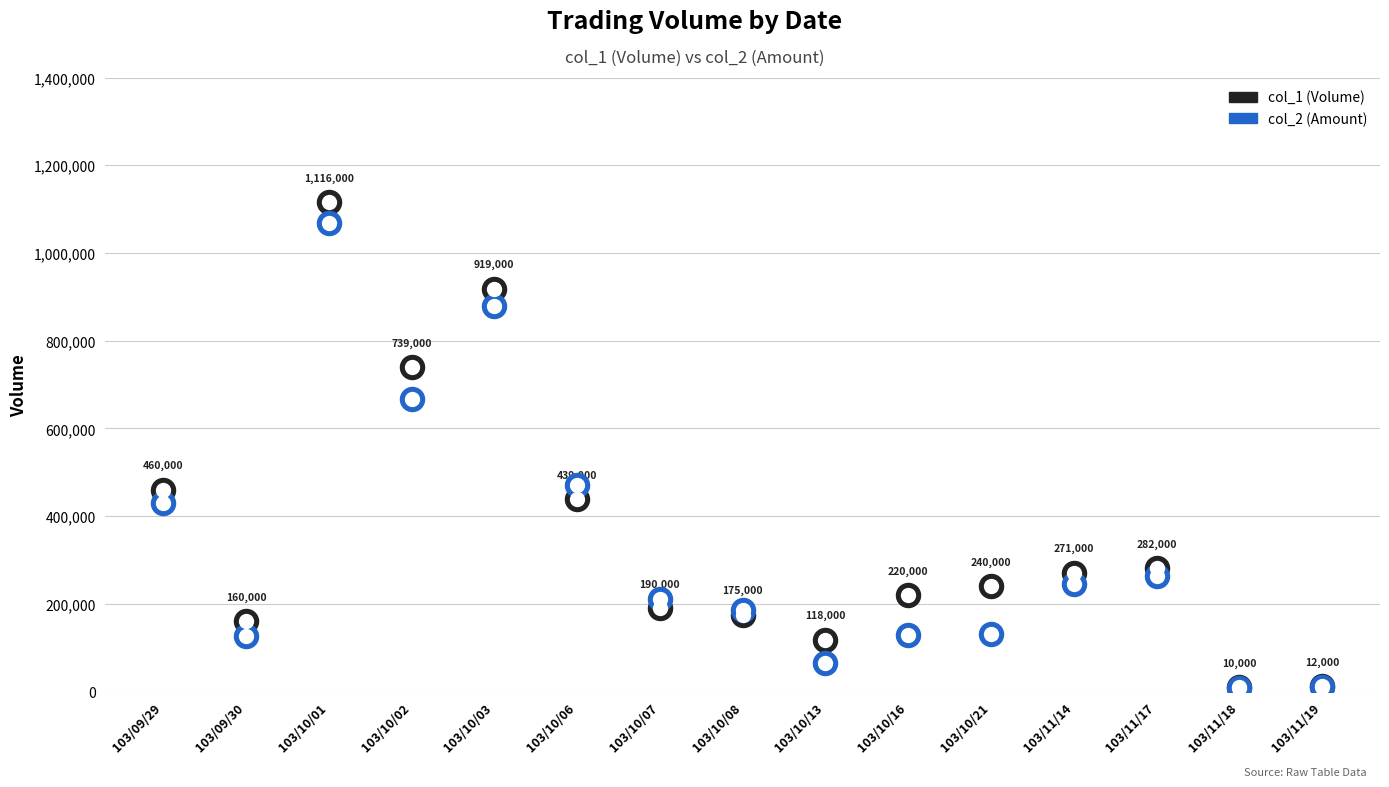

Which series has the largest Y range (max minus min)?

col_1 (Volume)